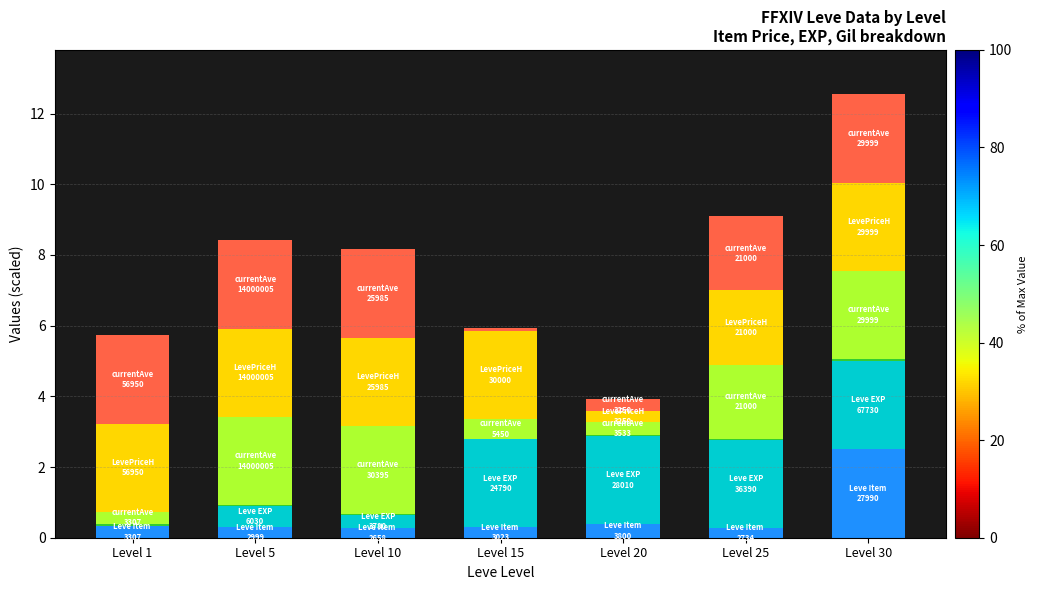

At which category is the sum across all series the highest?

Level 30